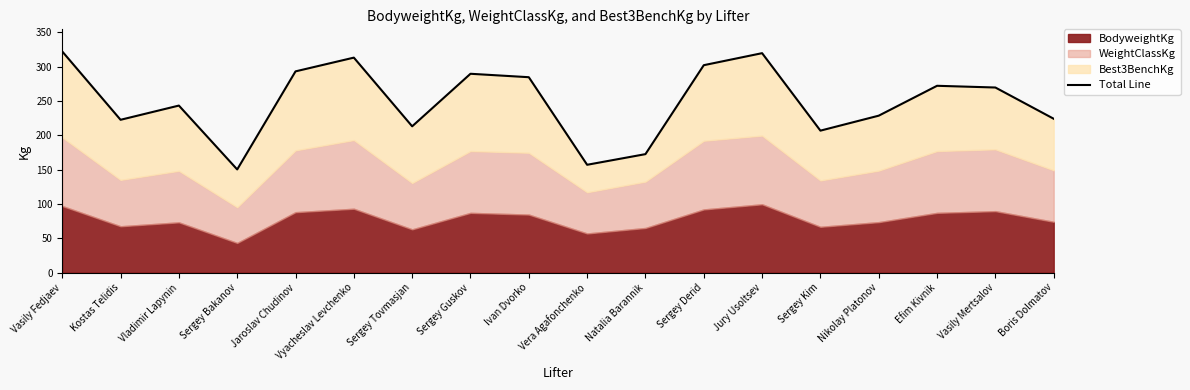

Rank the categories by value from highest to lowest.

Vasily Fedjaev, Jury Usoltsev, Vyacheslav Levchenko, Sergey Derid, Jaroslav Chudinov, Sergey Guskov, Ivan Dvorko, Efim Kivnik, Vasily Mertsalov, Vladimir Lapynin, Nikolay Platonov, Boris Dolmatov, Kostas Telidis, Sergey Tovmasjan, Sergey Kim, Natalia Barannik, Vera Agafonchenko, Sergey Bakanov